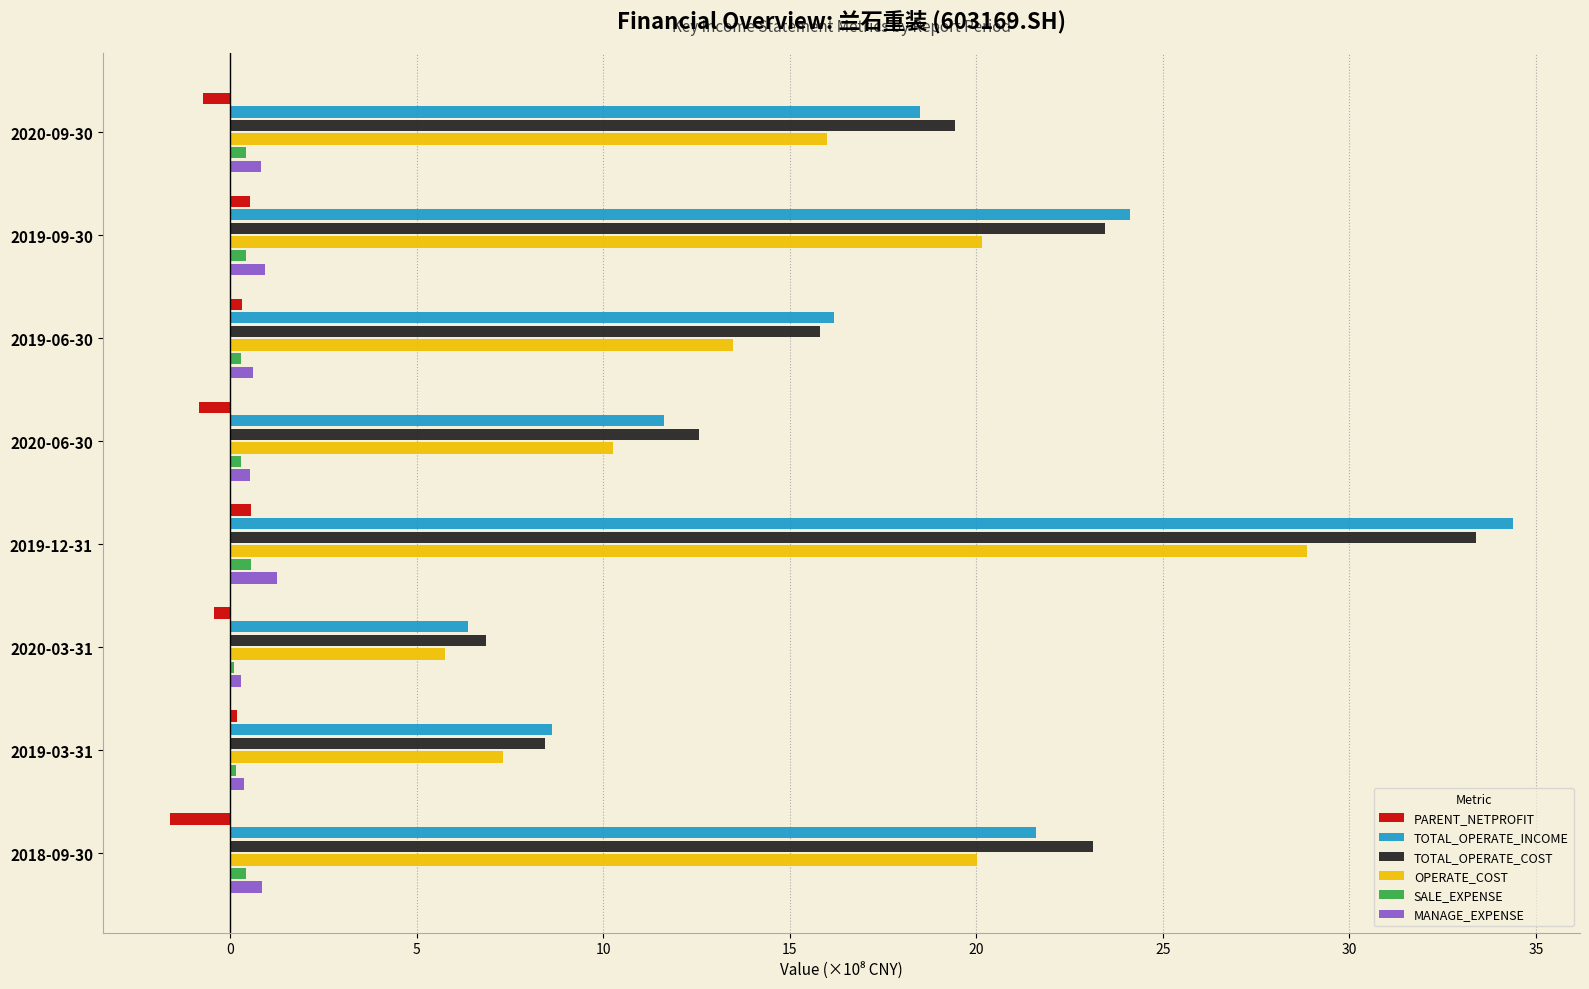

Is it true that TOTAL_OPERATE_INCOME equals 15.0 at 2019-09-30?

False